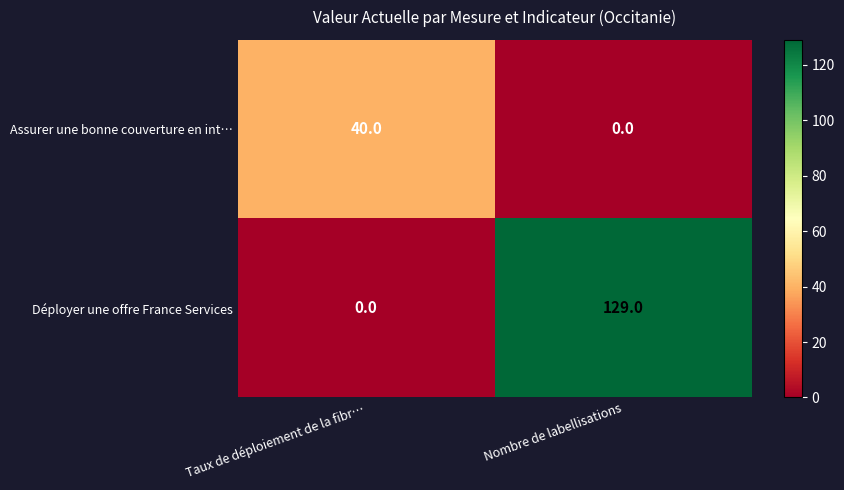

What is the average value of the Assurer une bonne couverture en int… series?

20